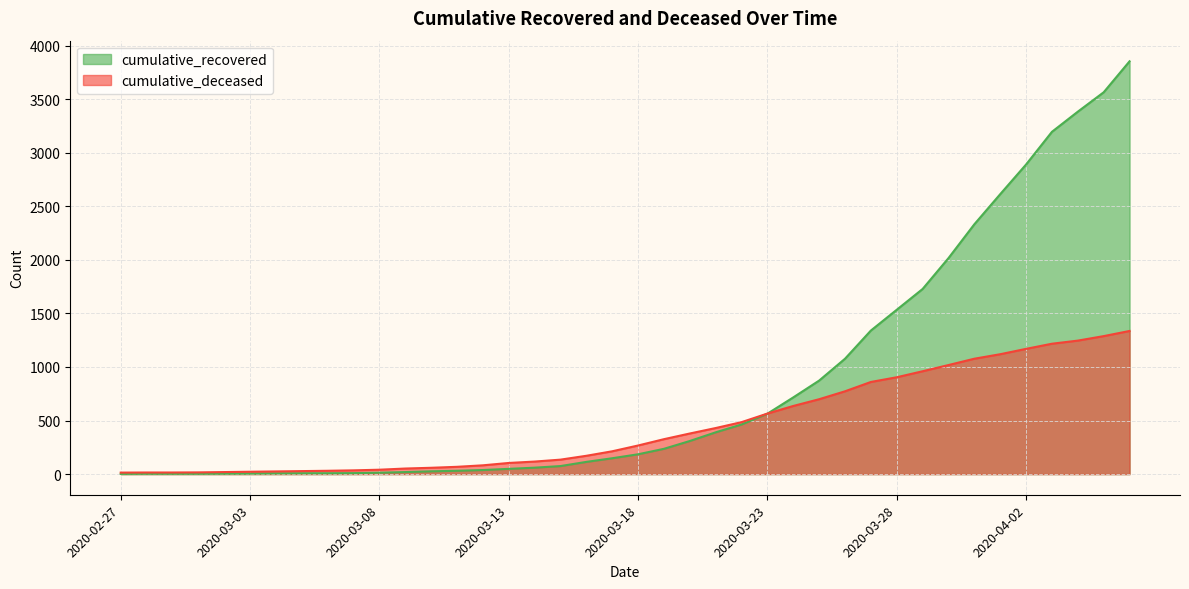

How many intersections are there between cumulative_recovered and cumulative_deceased?

1